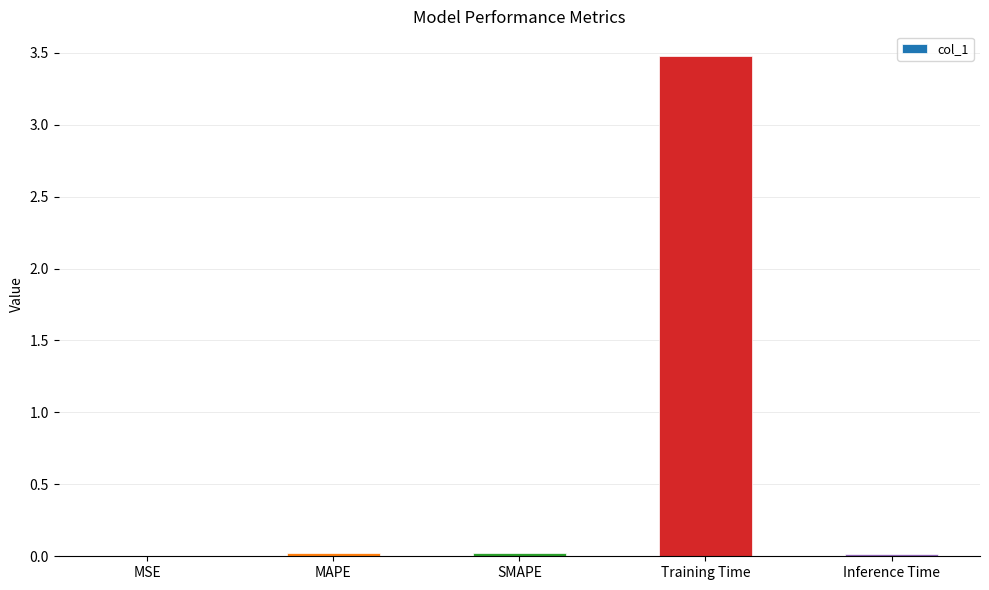

Which has a higher value, MSE or Training Time?

Training Time